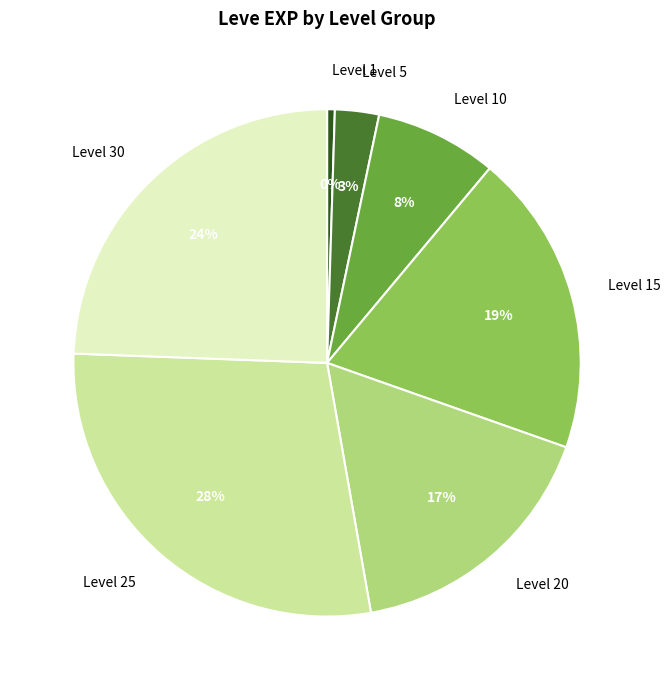

The Level 15 slice represents 19% of the pie. True or false?

True